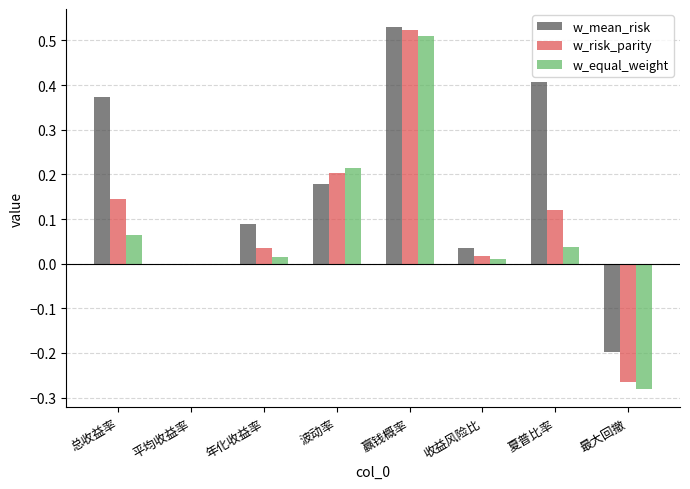

Are the bars grouped side by side (vs. stacked)?

Yes